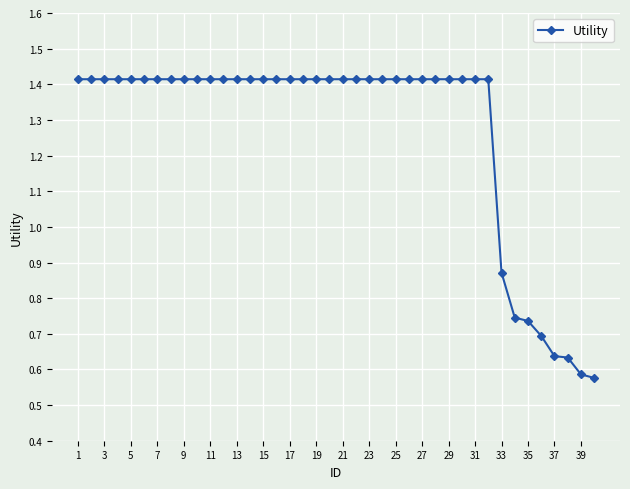

What is the difference between the maximum and second lowest values?

0.8